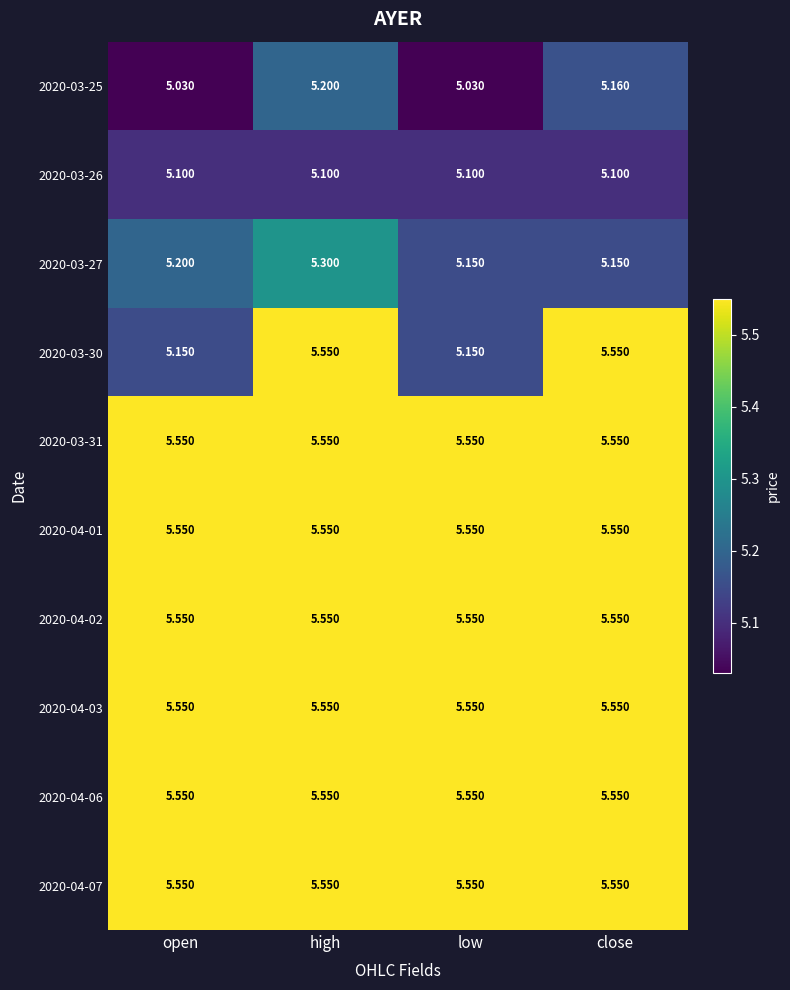

At which category is the sum across all series the highest?

high